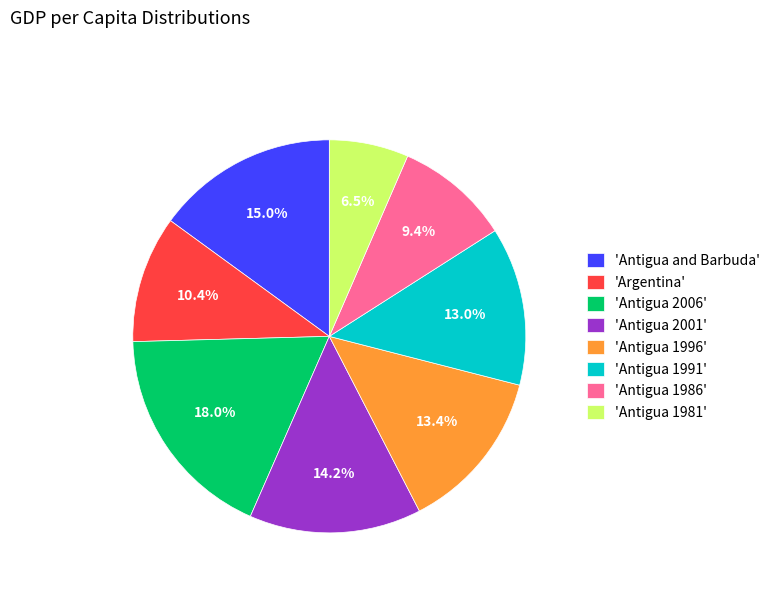

Does 'Antigua 1991' represent more than half of the total?

No